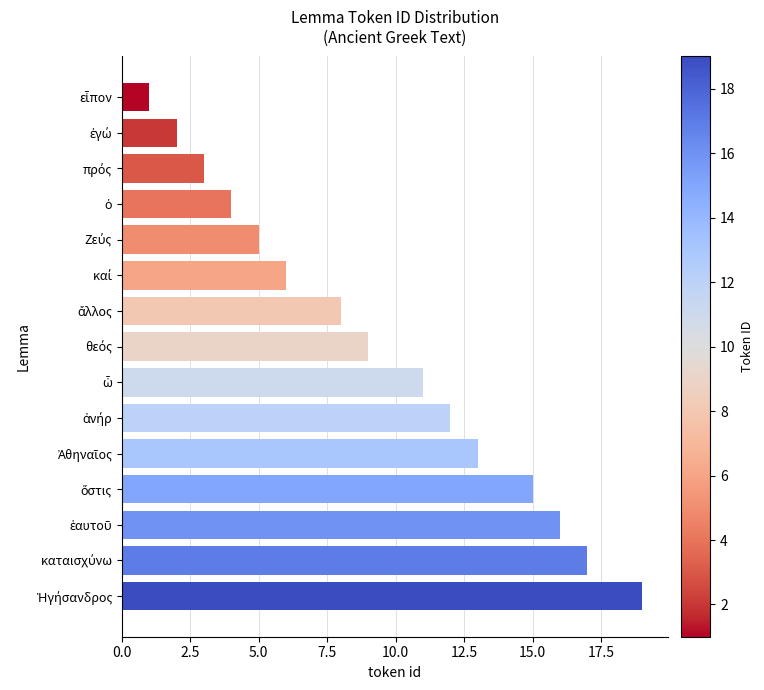

Reading top to bottom, transcribe all the data shown in this chart.

1	2	3	4	5	6	8	9	11	12	13	15	16	17	19